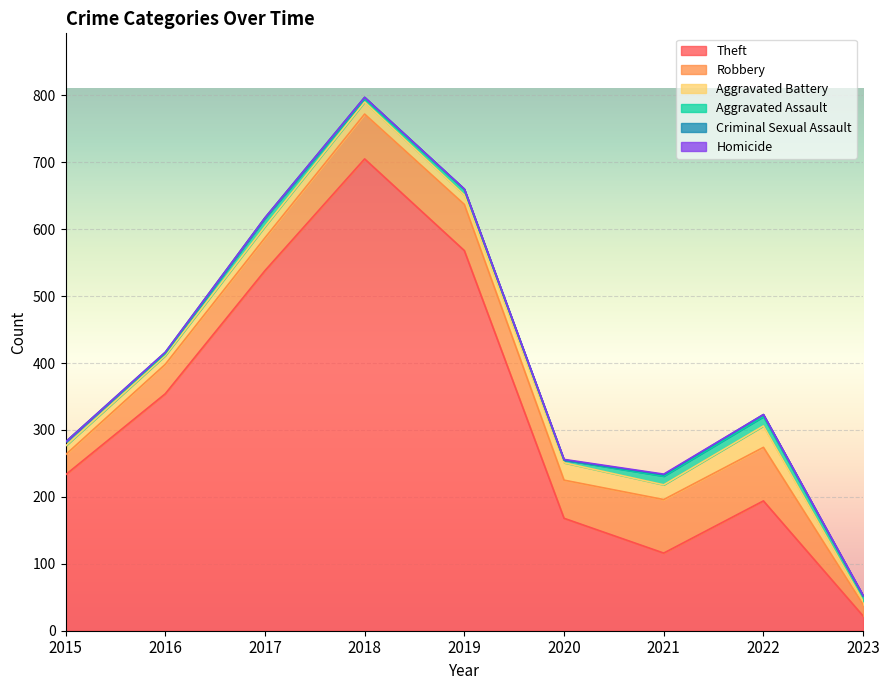

What are all the series names shown in the legend?

Theft, Robbery, Aggravated Battery, Aggravated Assault, Criminal Sexual Assault, Homicide